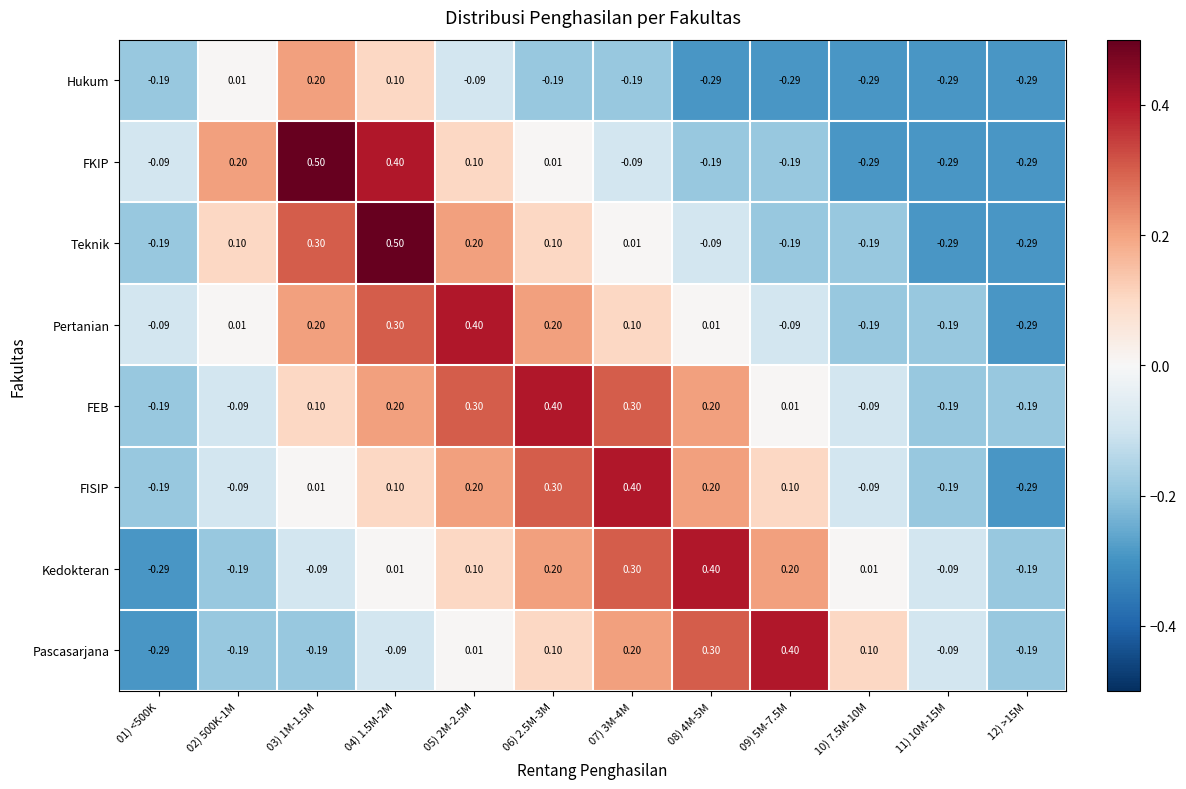

Between 03) 1M-1.5M and 08) 4M-5M, which series saw the biggest shift?

FKIP